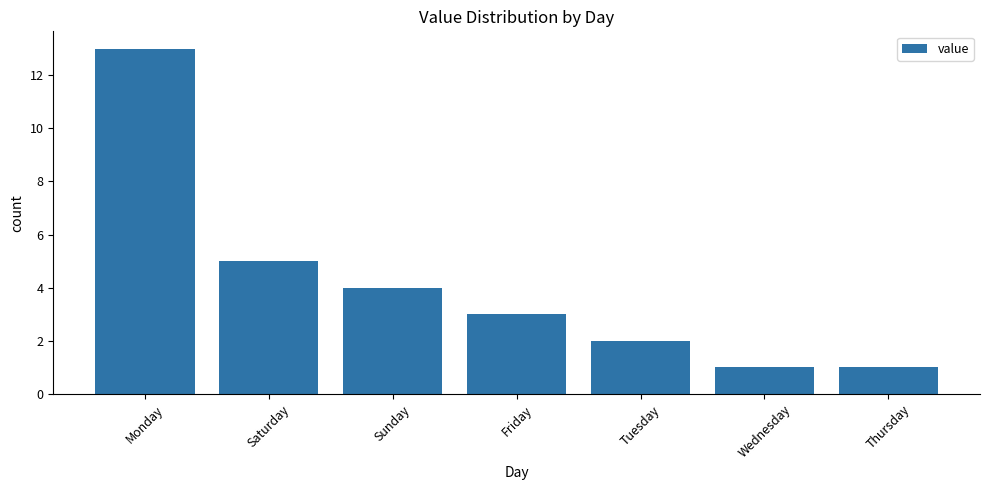

What value does the data have at Friday?

3